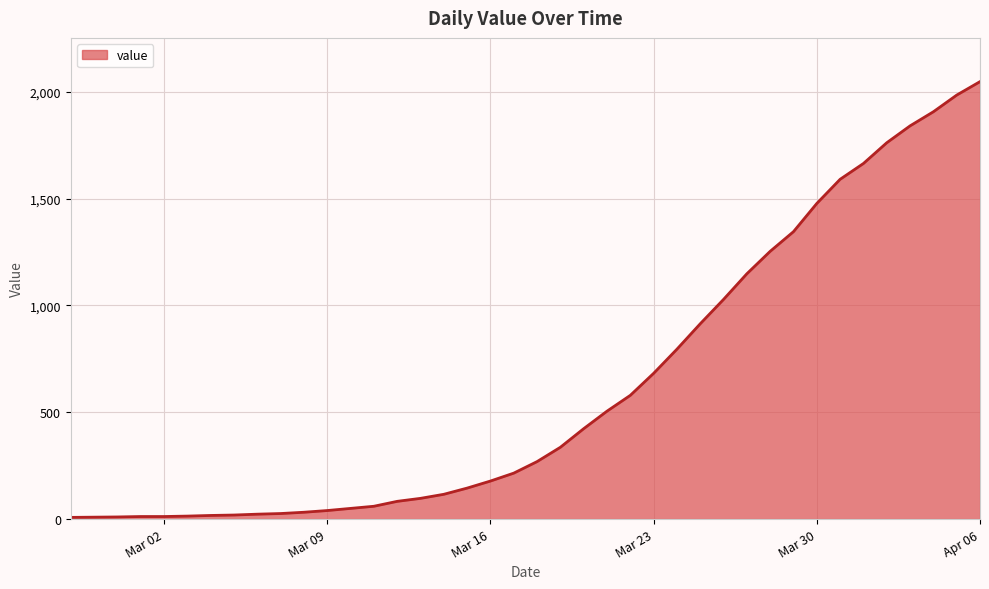

What is the difference between the maximum and minimum values?

2039